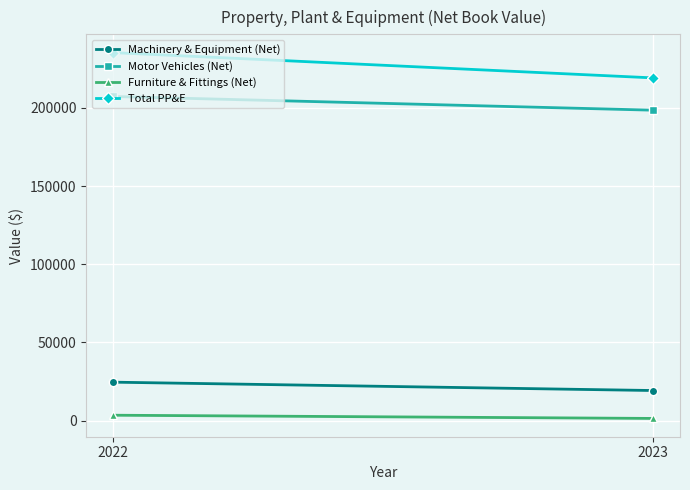

Is it true that Total PP&E equals 235420 at 2022?

True